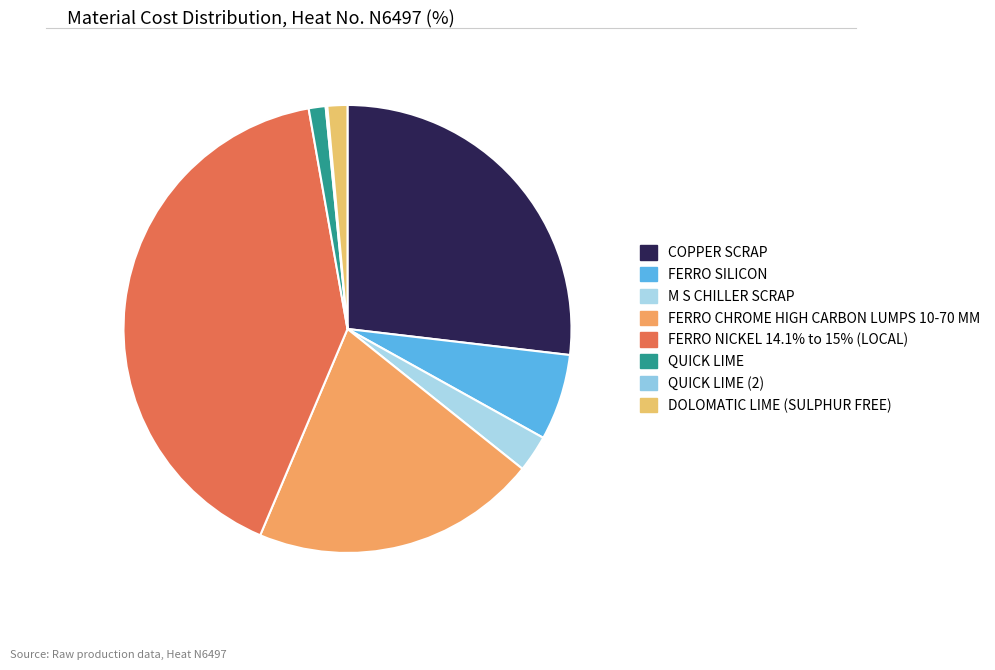

True or false: FERRO CHROME HIGH CARBON LUMPS 10-70 MM accounts for 21% of the total.

True